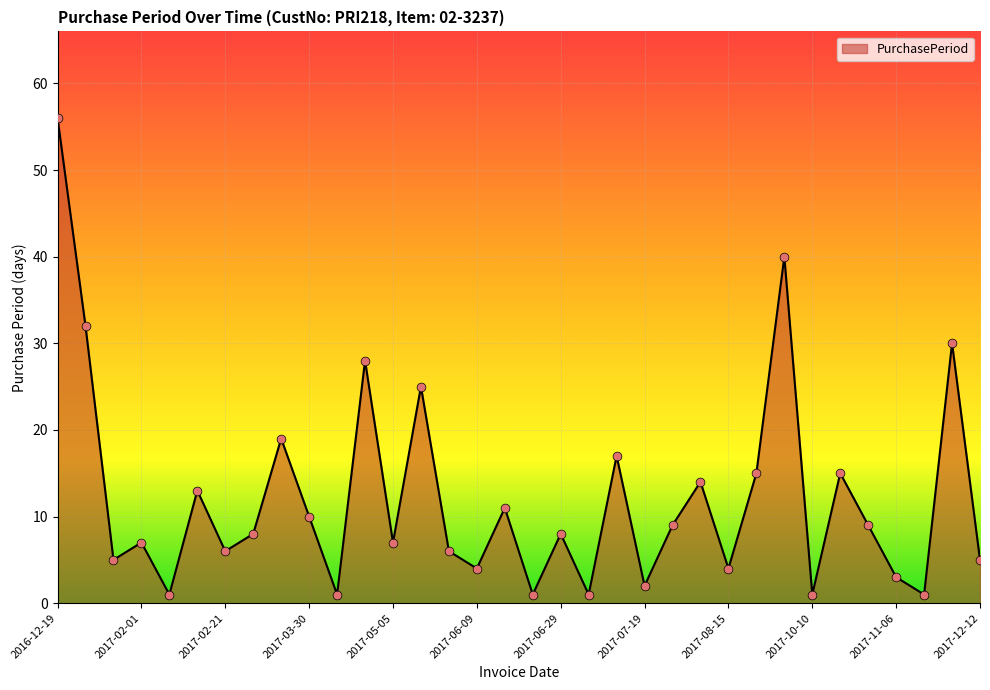

What is the maximum value shown in the chart?

56